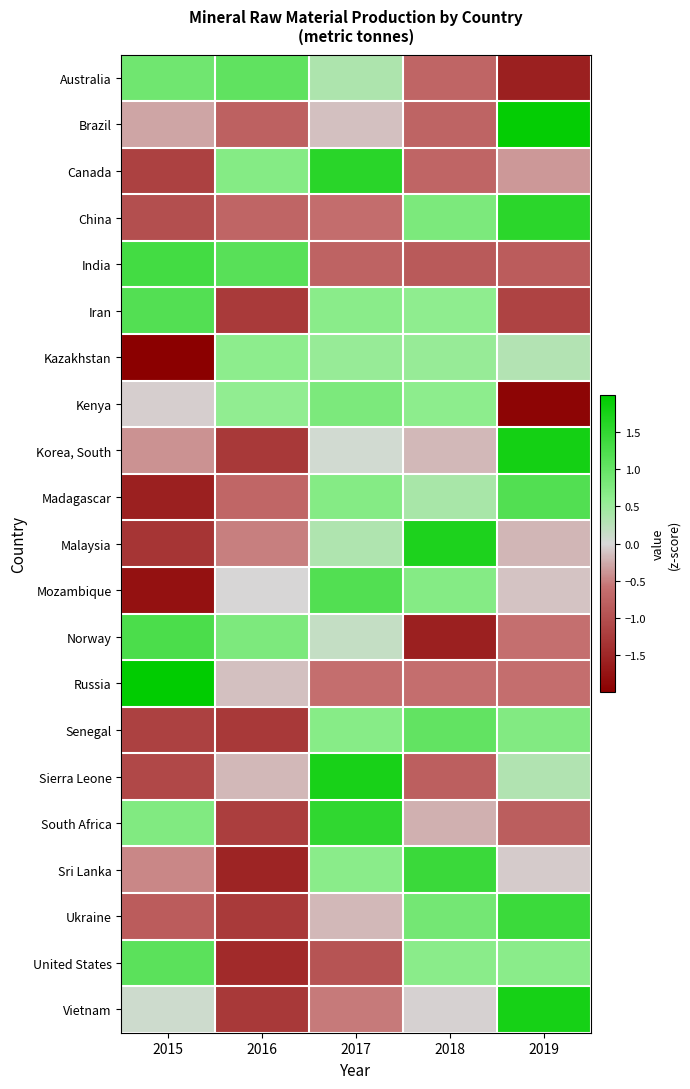

List the series in order of their peak value, lowest first.

Kazakhstan, Kenya, Senegal, Australia, United States, Iran, Madagascar, Mozambique, Norway, India, Ukraine, Sri Lanka, South Africa, China, Canada, Malaysia, Sierra Leone, Vietnam, Korea, South, Brazil, Russia